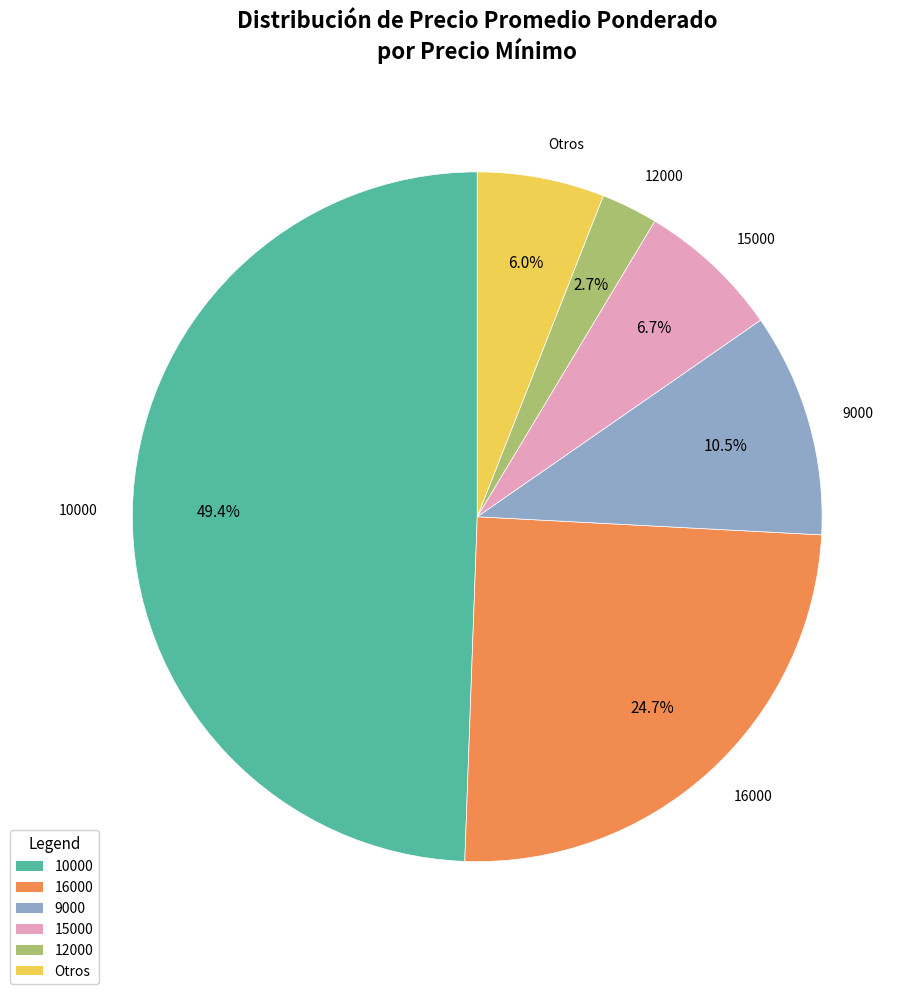

Is there a majority slice in this chart?

No